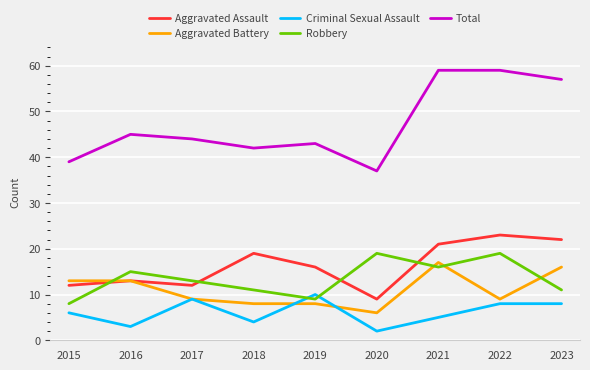

Read the Aggravated Assault value at 2015.

12